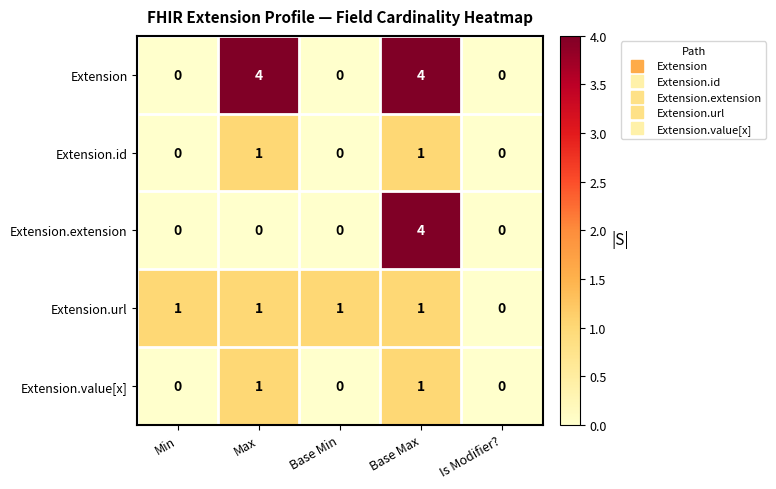

Which series has the largest total across all categories?

Extension